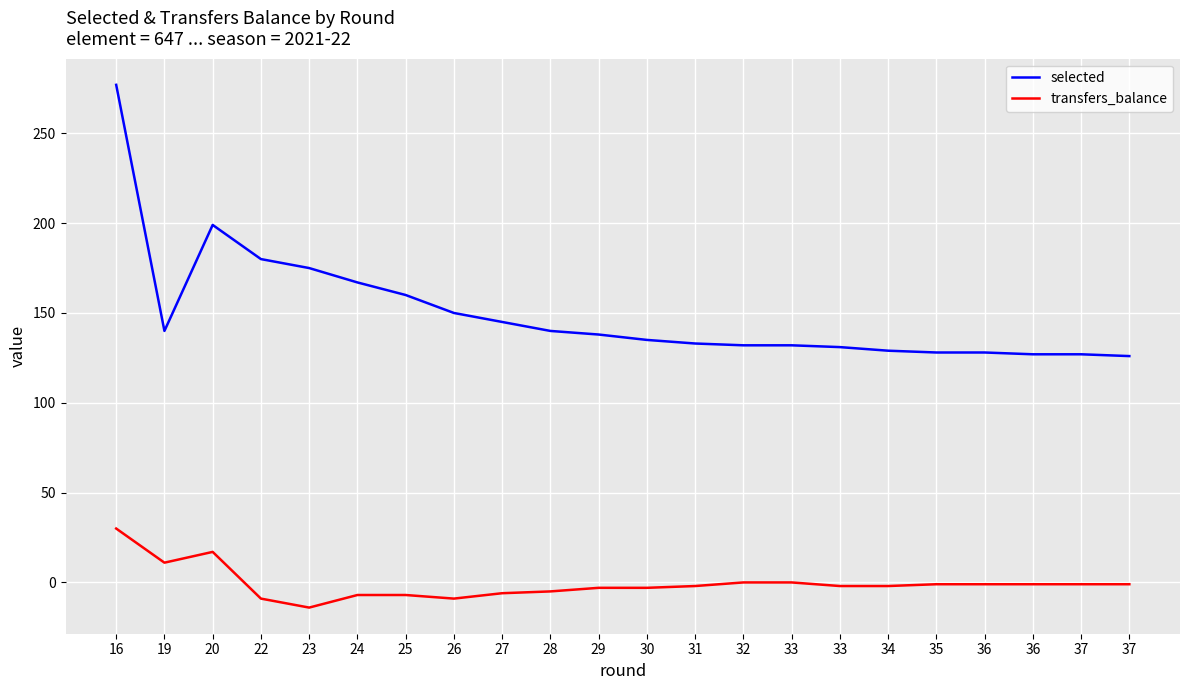

At which category does selected reach its first local valley?

19